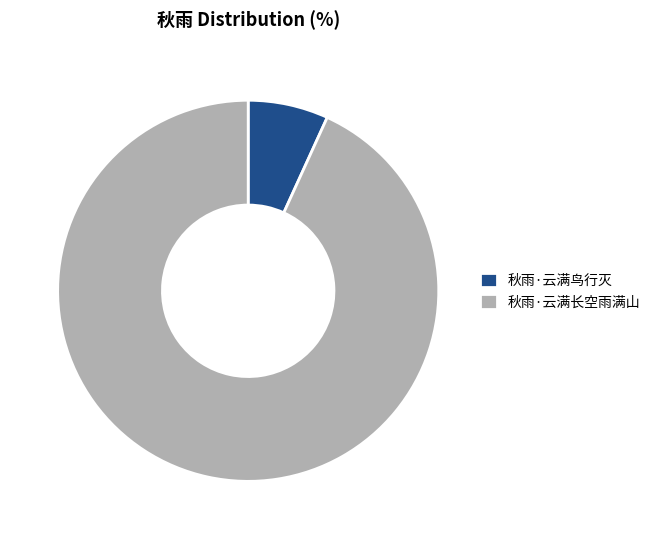

What is the ratio of the value at 秋雨·云满长空雨满山 to the value at 秋雨·云满鸟行灭?

13.7